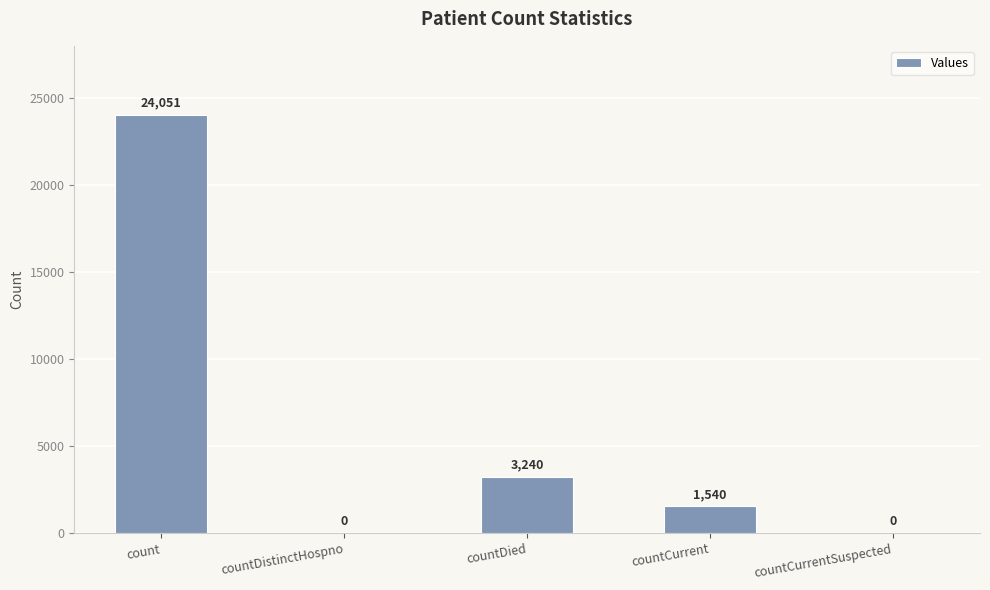

Are the bars horizontal?

No